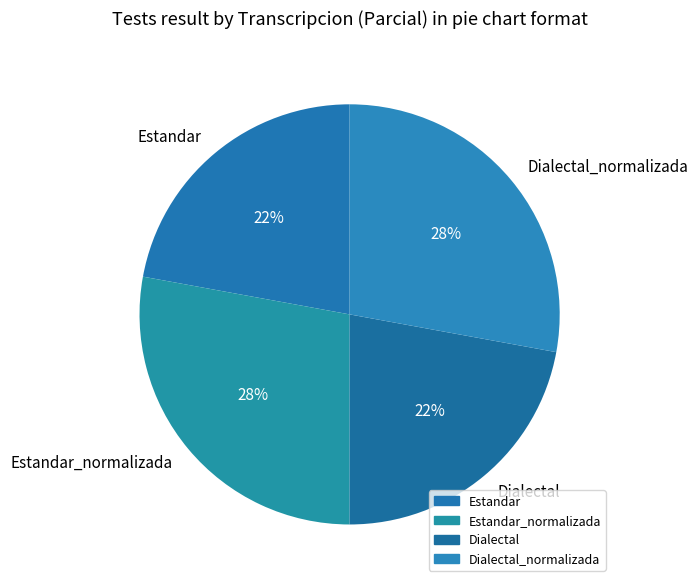

Is it true that Dialectal is 27% of the pie?

False